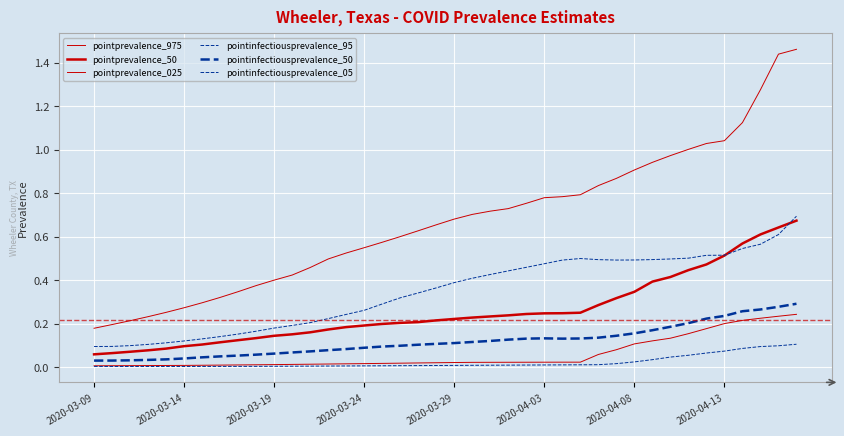

What is the difference between the maximum and minimum values in the pointprevalence_975 series?

1.3